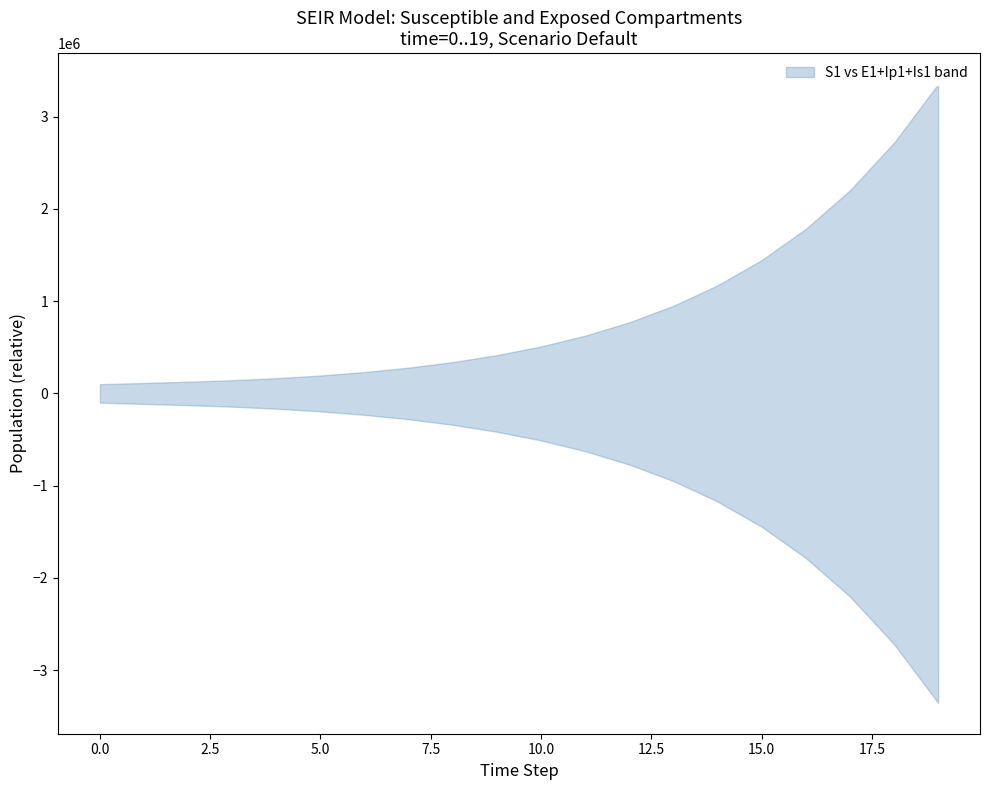

The value of E1 at 5 is 2.0. True or false?

False